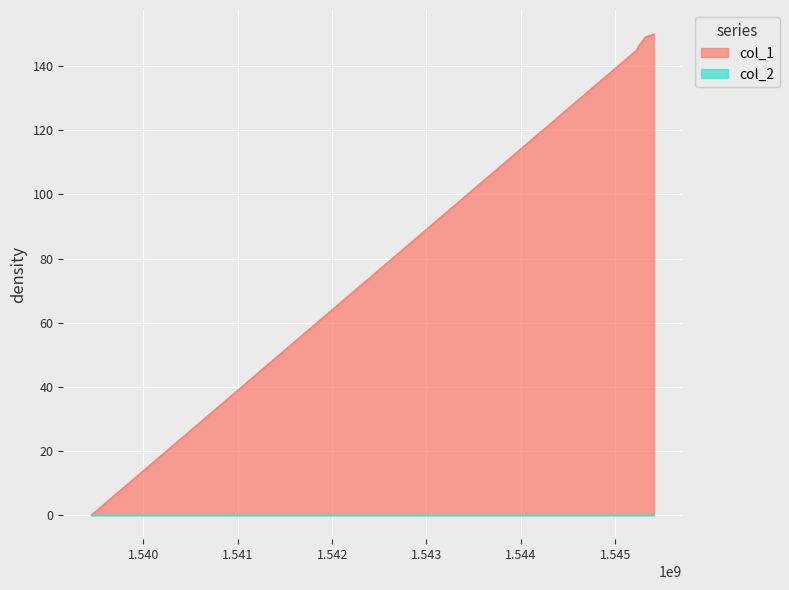

The value at 1545409095 is 150. True or false?

True